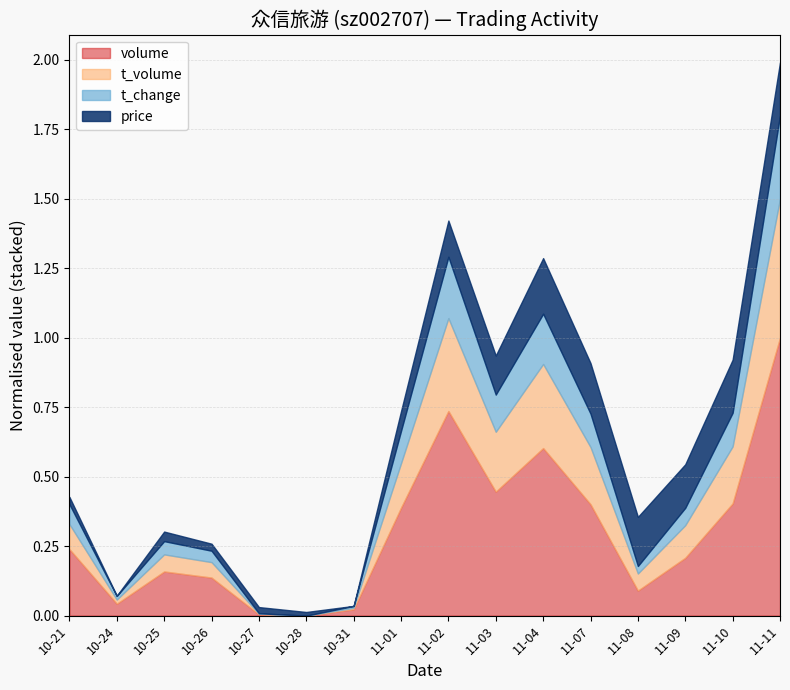

Is it true that volume equals 0.4 at 11-09?

False